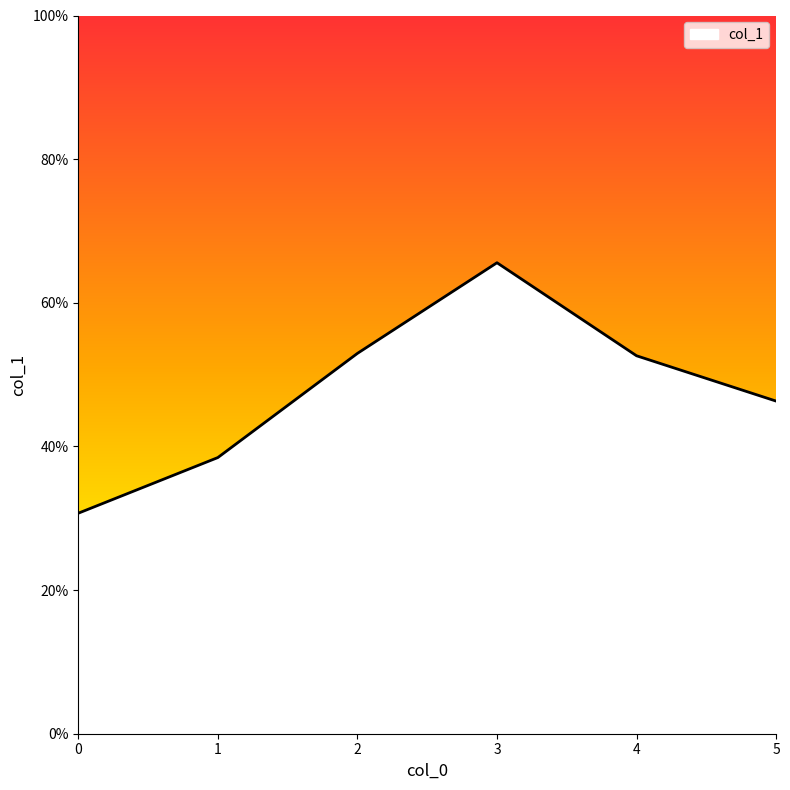

What is the value of the 3rd point from the left?

0.5